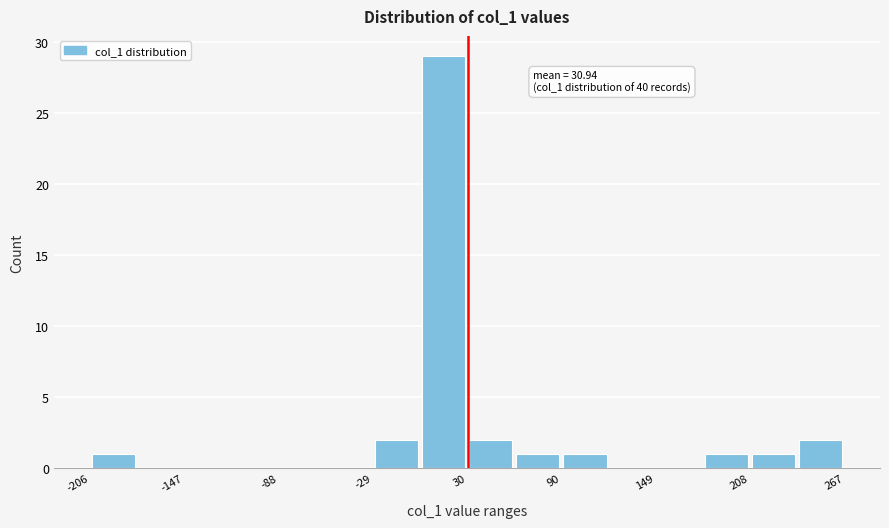

Around what value on the x-axis is the tallest bar? Give the approximate position of its centre, as read against the axis.

20